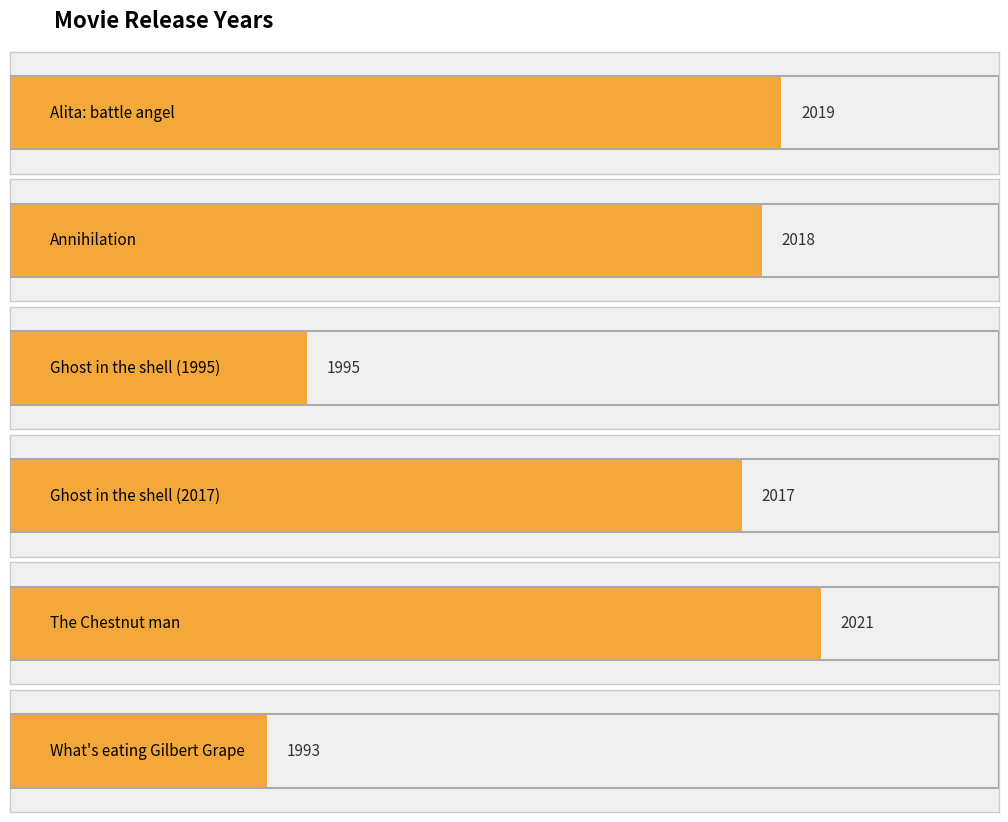

Count the number of categories in the chart.

6